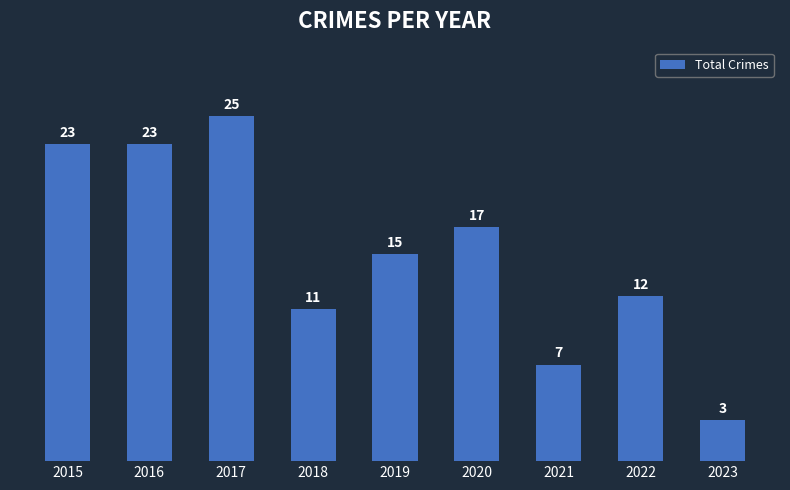

What is the sum of all values?

136